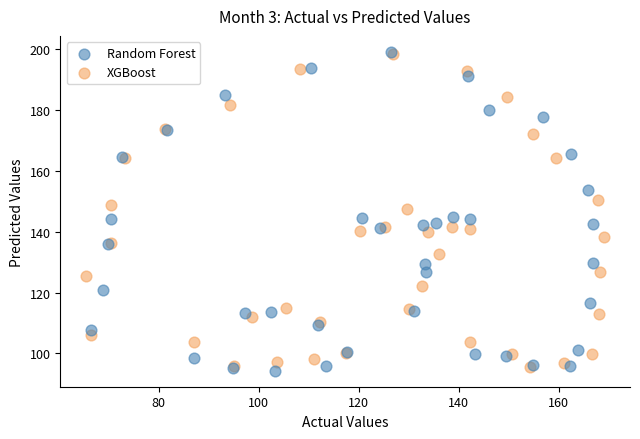

What are all the series names shown in the legend?

Random Forest, XGBoost